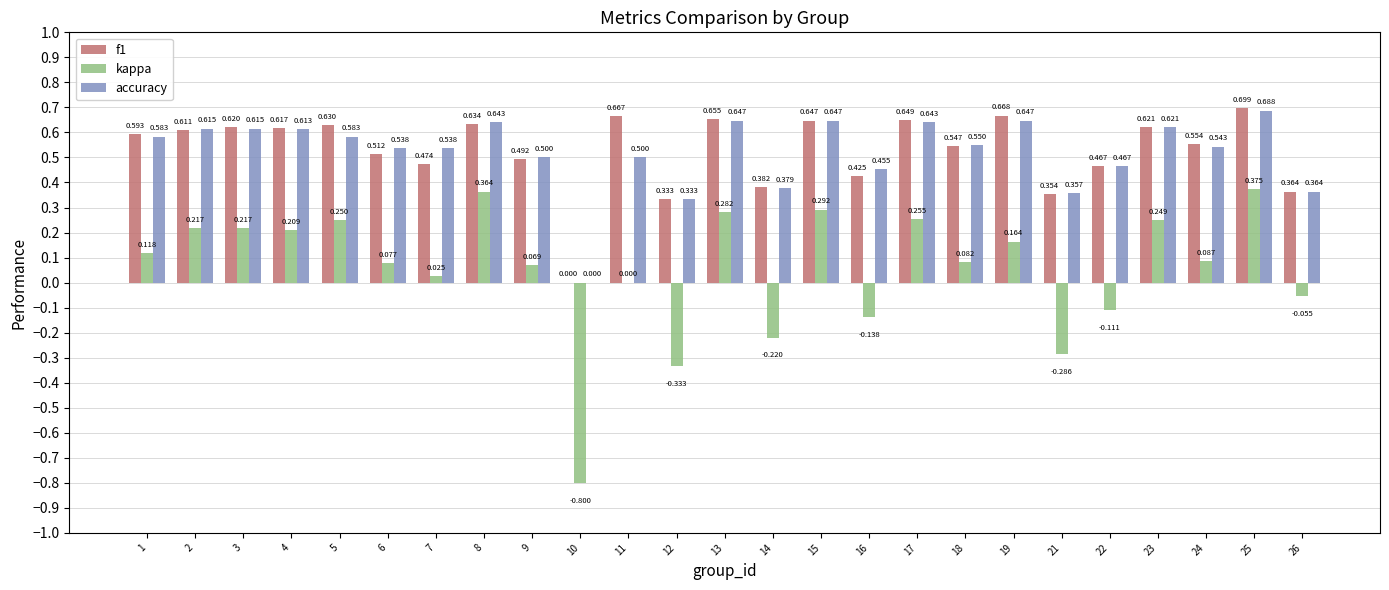

Which series changed the most between 8 and 23?

kappa